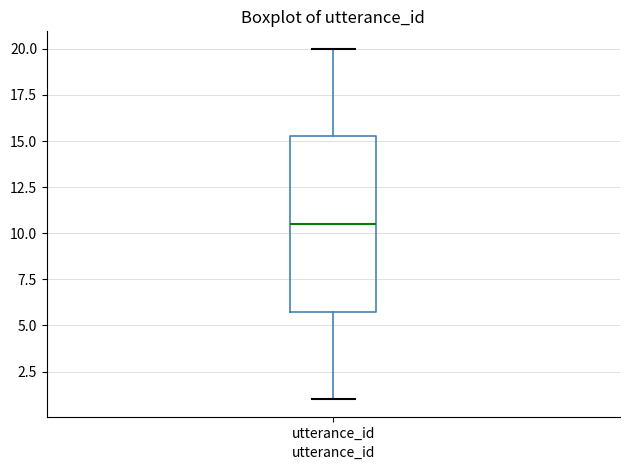

Transcribe this box plot: give where the median line is, the range the box spans, and where the two whiskers end, as read against the y-axis. The values are not printed on the chart, so give them approximately, as read against the axis.

median 10.5, box 6.0 to 15.5, whiskers 1.0 to 20.0